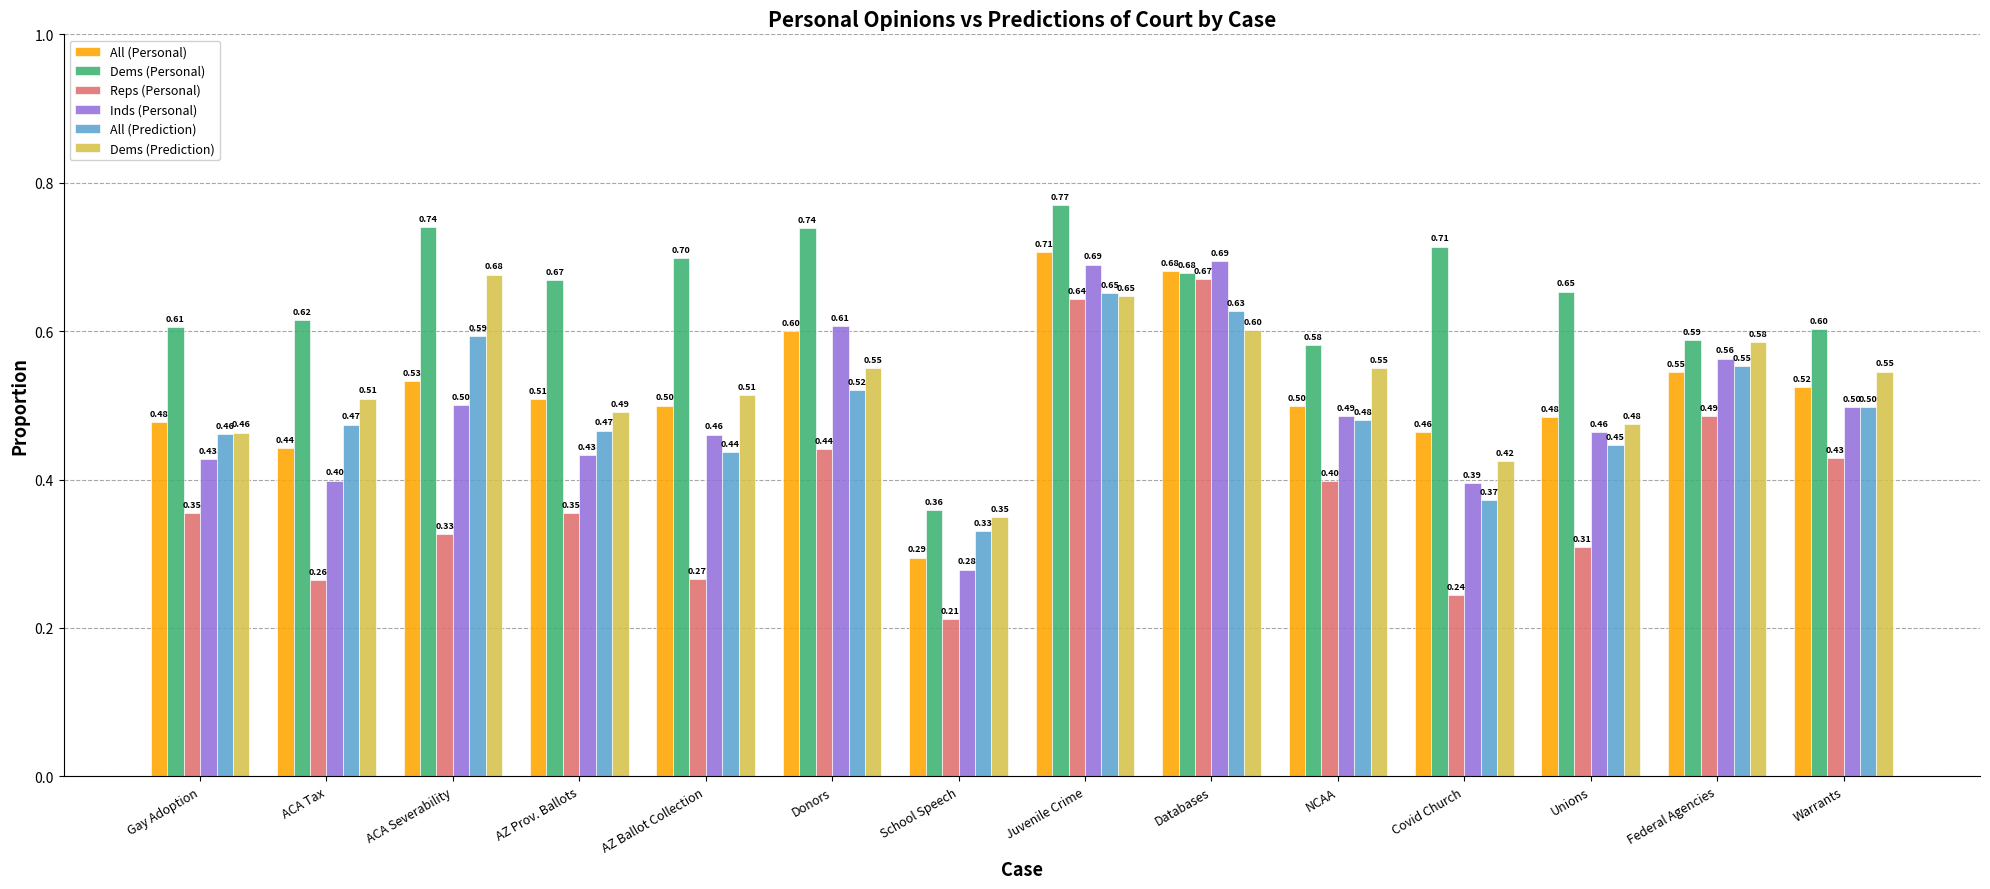

At which label does Dems (Prediction) reach its minimum?

School Speech